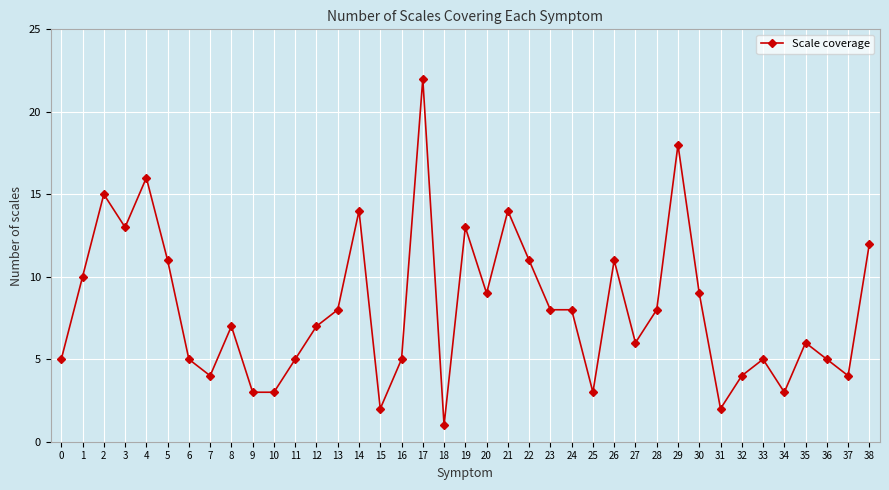

The value at 15 is 3. True or false?

False